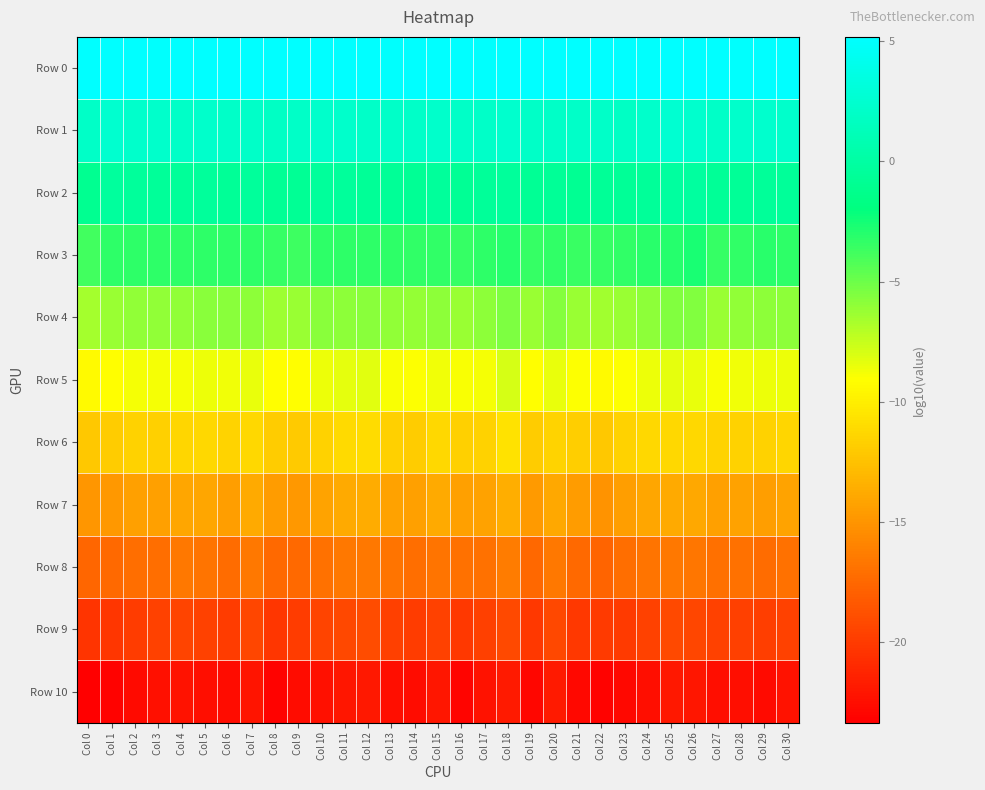

How many categories are shown in the chart?

31